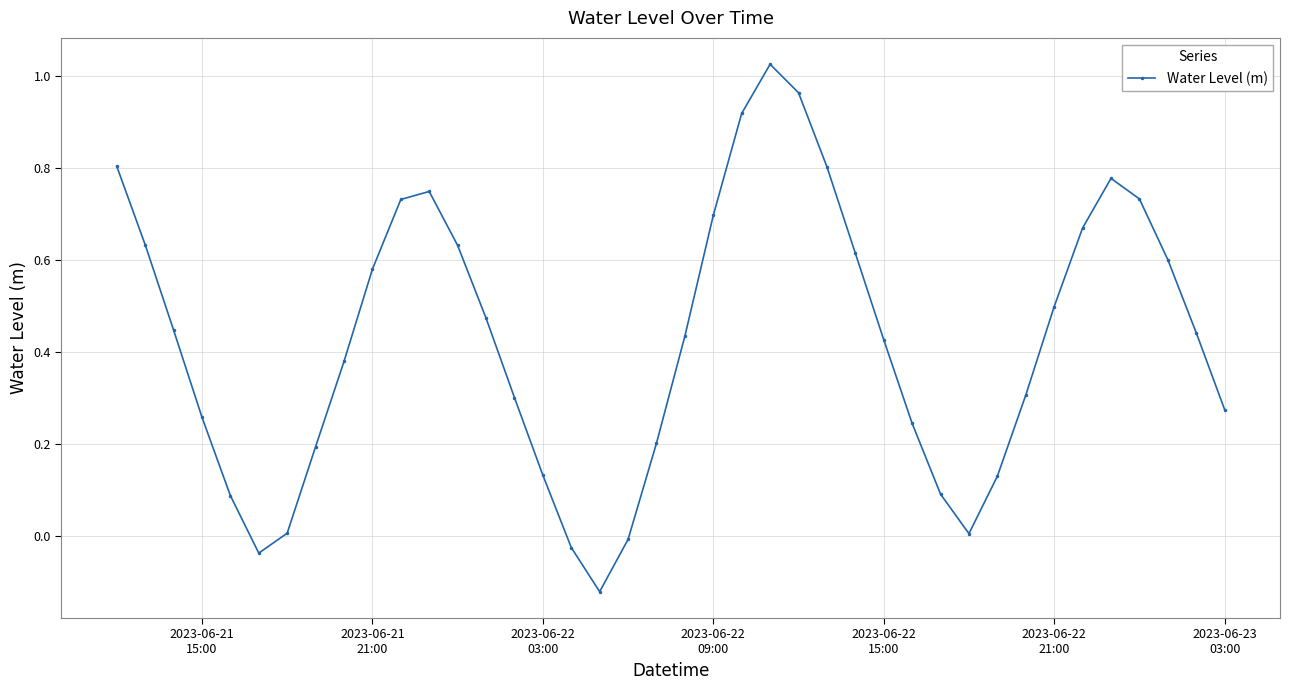

What is the difference between the maximum and minimum values?

1.1